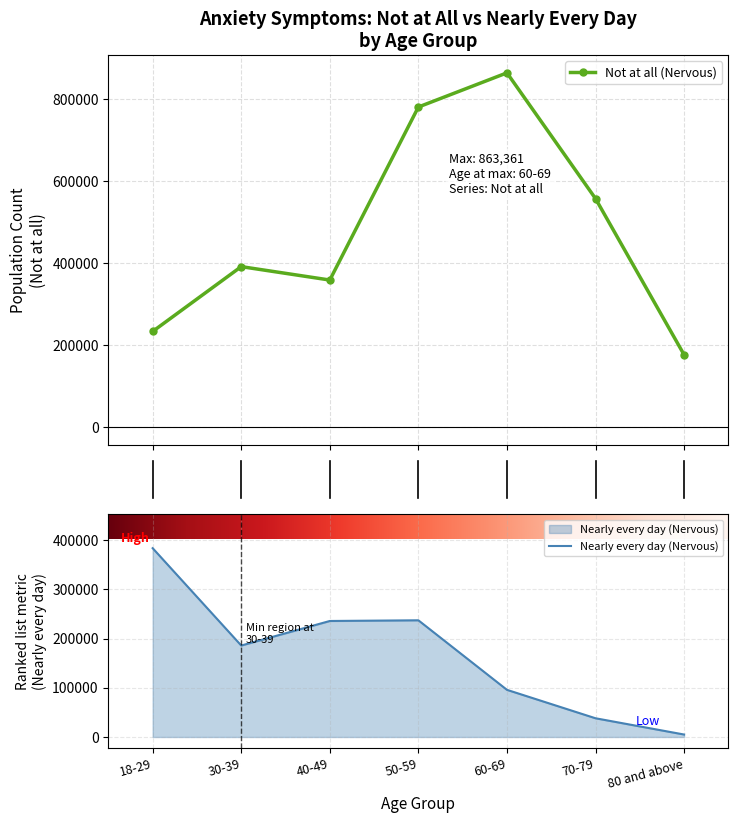

Which series has the widest spread of values?

Not at all (Nervous)